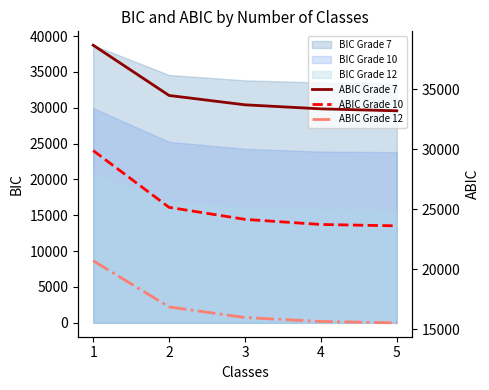

The value of ABIC Grade 12 at 4 is 15664.1. True or false?

True